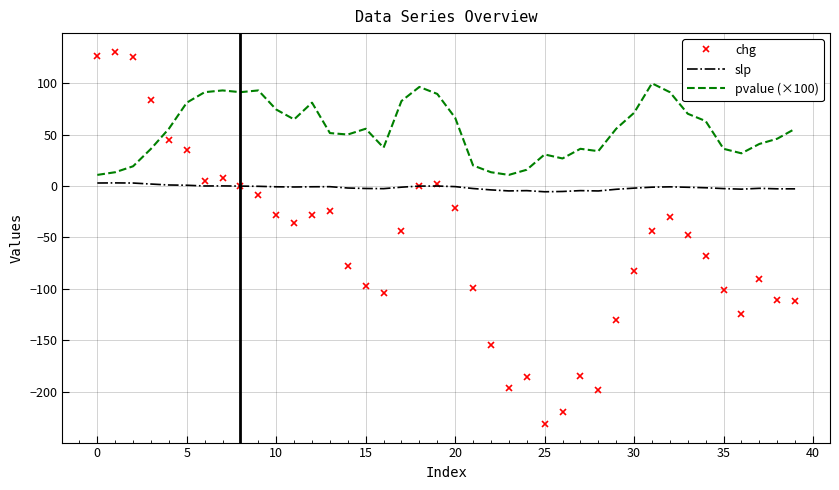

Which series has the largest total across all categories?

pvalue (×100)